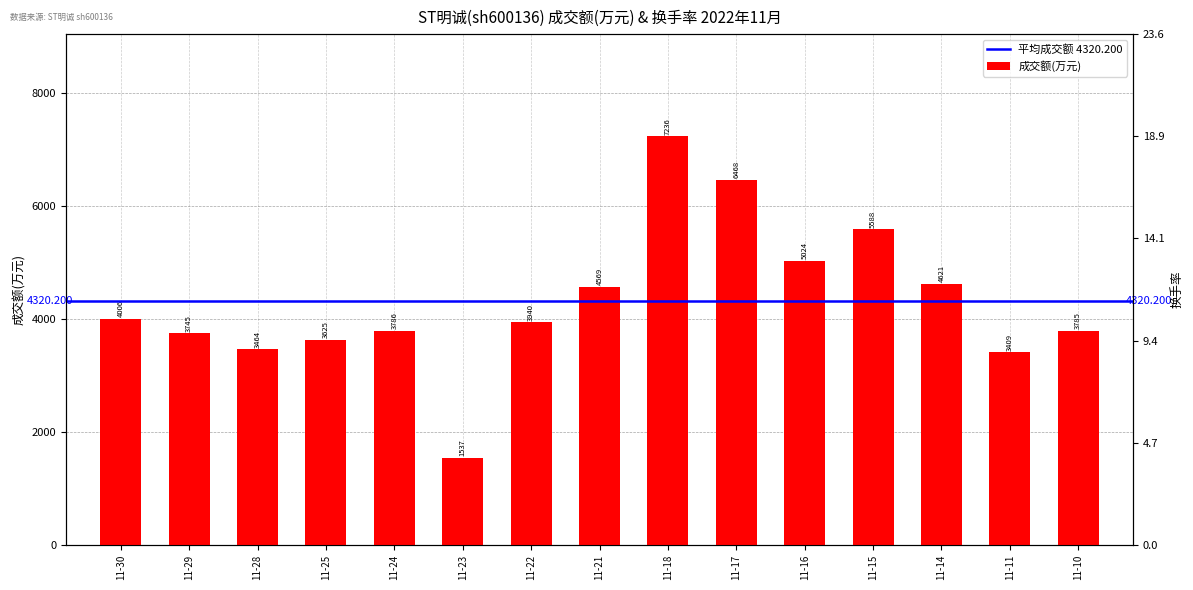

How many values are below 3940?

7